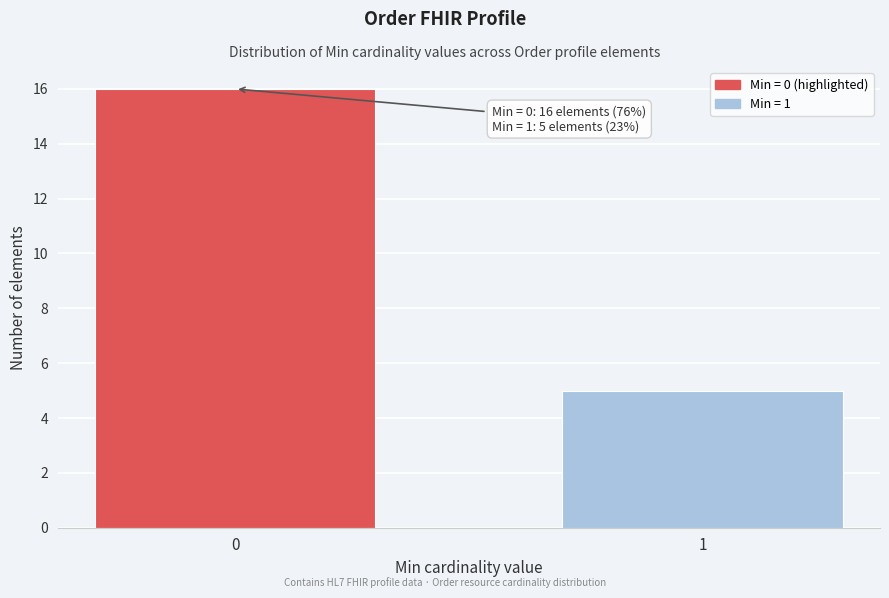

Reading left to right, transcribe all the data shown in this chart.

0=16	1=5